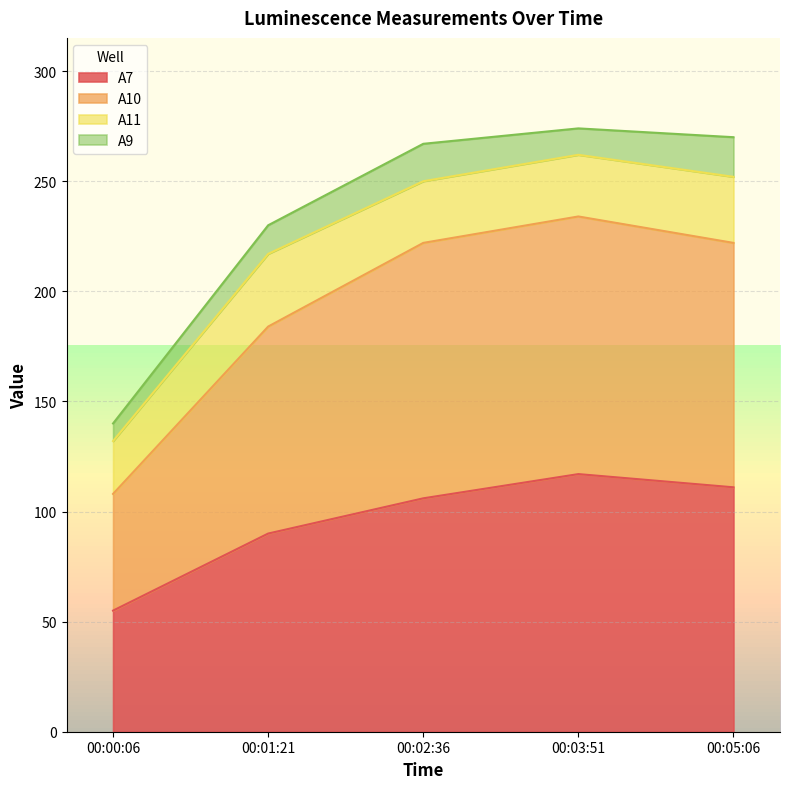

The value of A7 at 00:05:06 is 111. True or false?

True